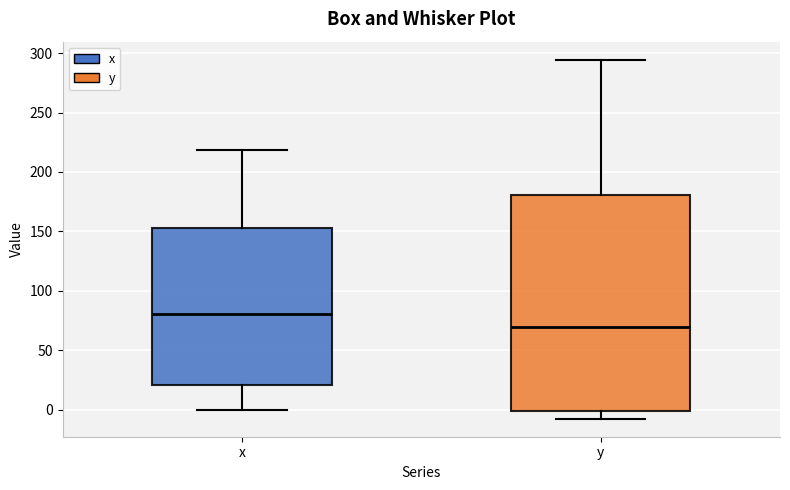

Reading left to right, transcribe this box plot: for each box, give where its median line is, the range the box spans, and where its two whiskers end, as read against the y-axis. The values are not printed on the chart, so give them approximately, as read against the axis.

x: median 80, box 20 to 155, whiskers 0 to 220
y: median 70, box 0 to 180, whiskers -10 to 295